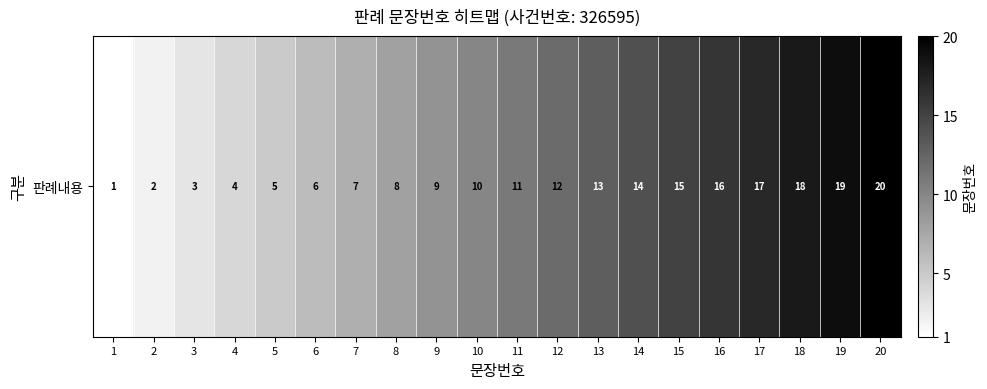

What is the change in value from 1 to 14?

+13